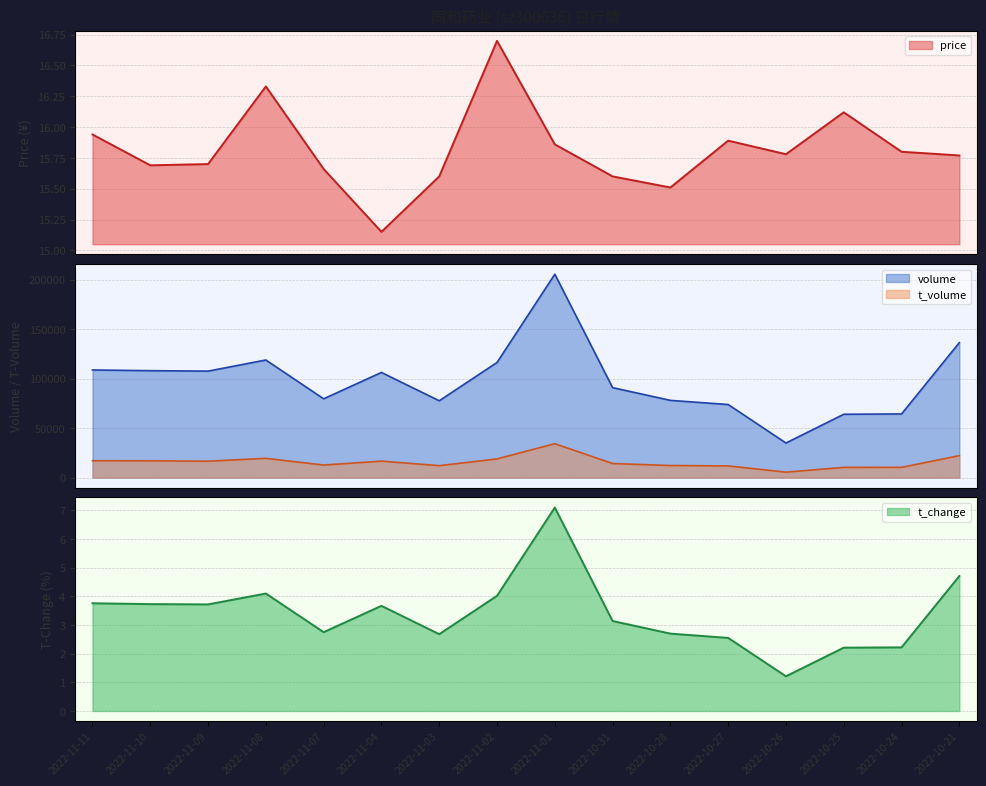

Which category has the highest value in the t_change series?

2022-11-01